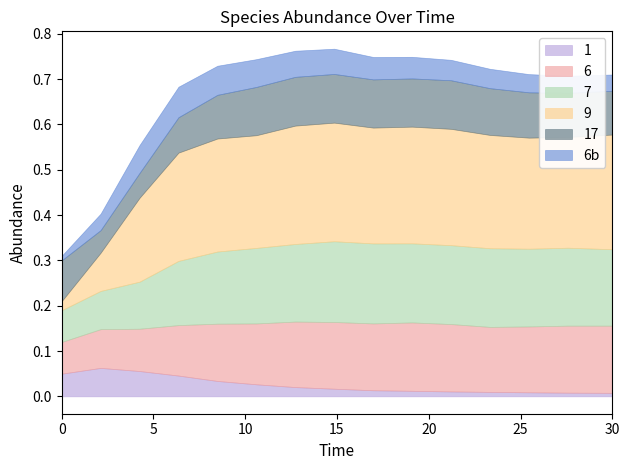

Does the chart display data point markers on the line(s)?

No